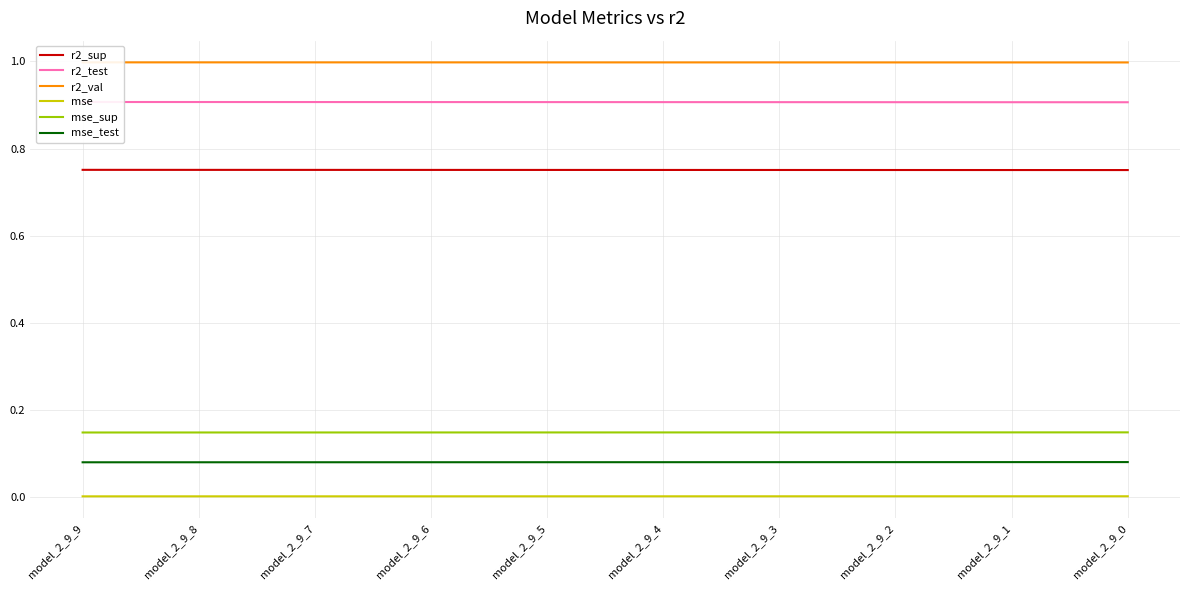

Reading left to right, extract all data points from this chart.

r2_sup: model_2_9_9=0.8	model_2_9_8=0.8	model_2_9_7=0.8	model_2_9_6=0.8	model_2_9_5=0.8	model_2_9_4=0.8	model_2_9_3=0.8	model_2_9_2=0.8	model_2_9_1=0.8	model_2_9_0=0.8
r2_test: model_2_9_9=0.9	model_2_9_8=0.9	model_2_9_7=0.9	model_2_9_6=0.9	model_2_9_5=0.9	model_2_9_4=0.9	model_2_9_3=0.9	model_2_9_2=0.9	model_2_9_1=0.9	model_2_9_0=0.9
r2_val: model_2_9_9=1.0	model_2_9_8=1.0	model_2_9_7=1.0	model_2_9_6=1.0	model_2_9_5=1.0	model_2_9_4=1.0	model_2_9_3=1.0	model_2_9_2=1.0	model_2_9_1=1.0	model_2_9_0=1.0
mse: model_2_9_9=0.0	model_2_9_8=0.0	model_2_9_7=0.0	model_2_9_6=0.0	model_2_9_5=0.0	model_2_9_4=0.0	model_2_9_3=0.0	model_2_9_2=0.0	model_2_9_1=0.0	model_2_9_0=0.0
mse_sup: model_2_9_9=0.1	model_2_9_8=0.1	model_2_9_7=0.1	model_2_9_6=0.1	model_2_9_5=0.1	model_2_9_4=0.1	model_2_9_3=0.1	model_2_9_2=0.1	model_2_9_1=0.1	model_2_9_0=0.1
mse_test: model_2_9_9=0.1	model_2_9_8=0.1	model_2_9_7=0.1	model_2_9_6=0.1	model_2_9_5=0.1	model_2_9_4=0.1	model_2_9_3=0.1	model_2_9_2=0.1	model_2_9_1=0.1	model_2_9_0=0.1